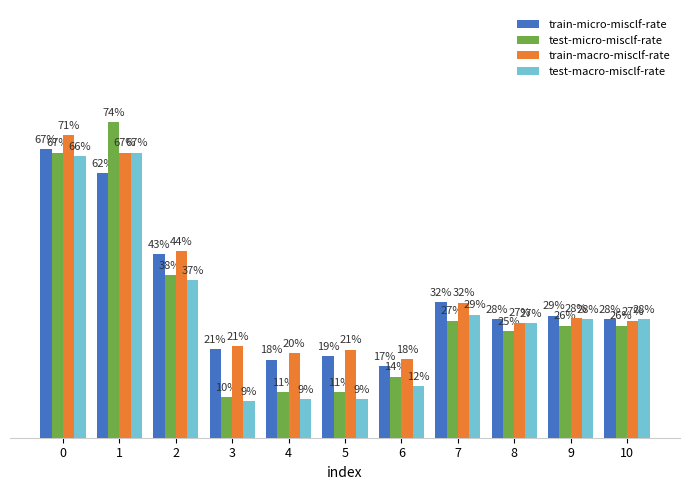

Is the value of test-micro-misclf-rate at 9 greater than the value of train-micro-misclf-rate at 7?

No